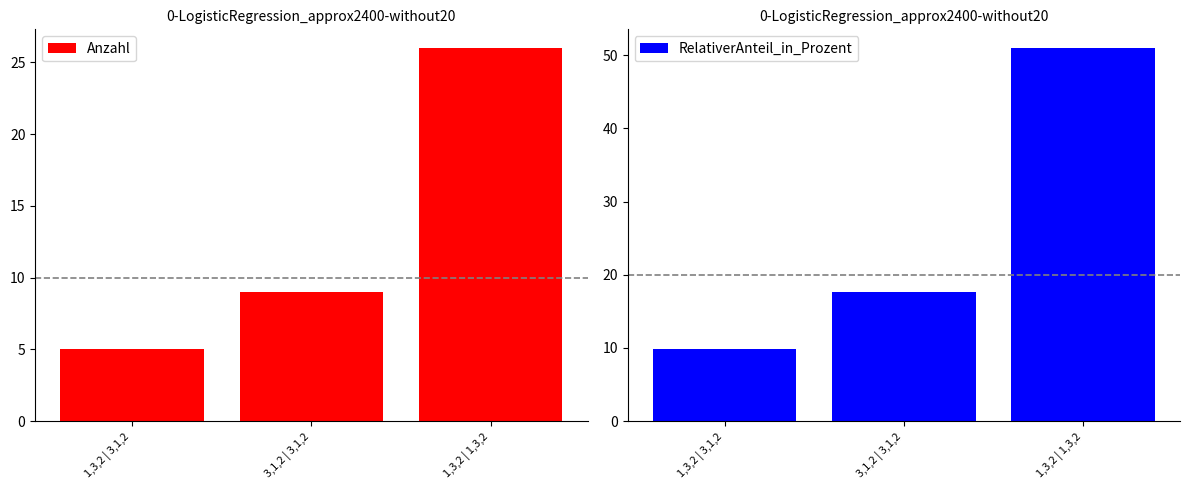

How many data points in RelativerAnteil_in_Prozent are less than 17?

1